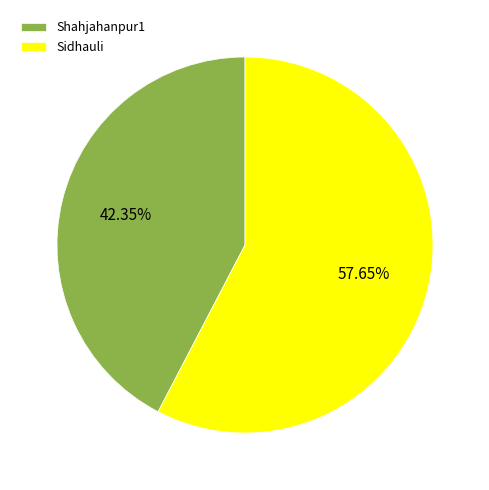

What percentage is the Shahjahanpur1 slice, to the nearest percent?

42%